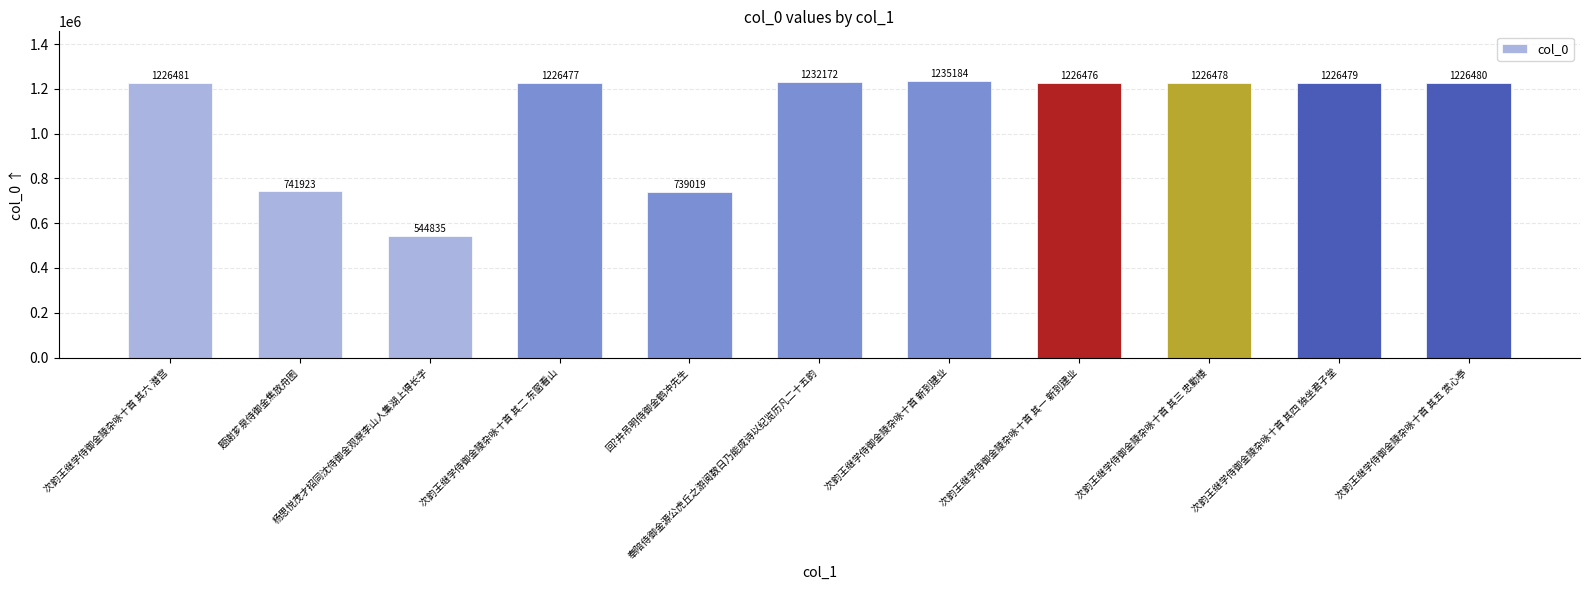

Is it true that the value at 次韵王继学侍御金陵杂咏十首 其六 潜宫 is 1723673?

False